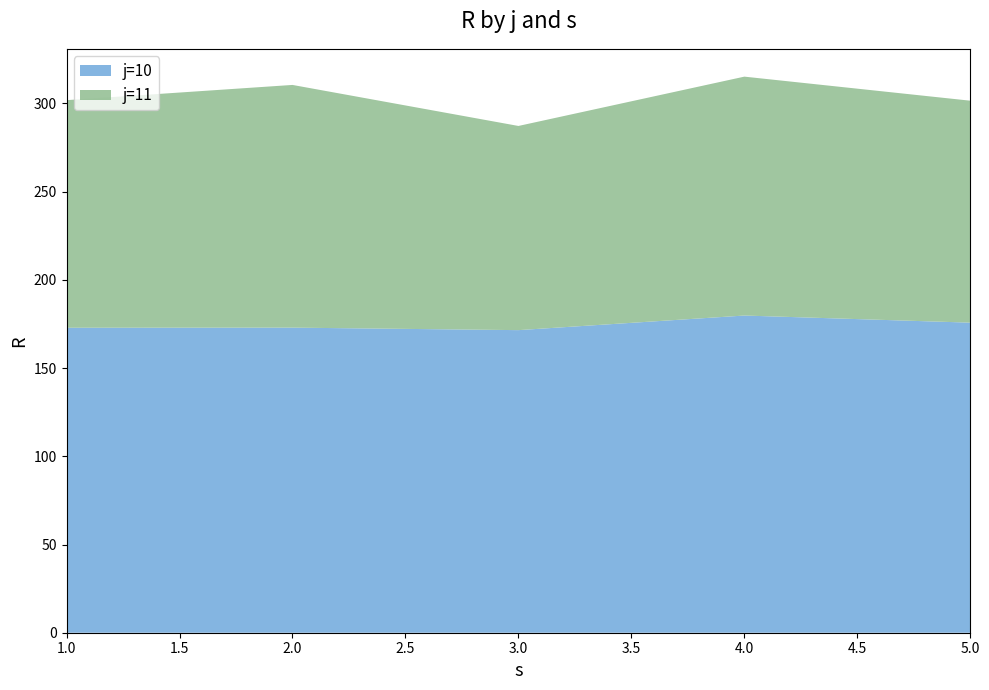

Reading right to left, list all the values displayed in this chart.

j=10: 5=175.8	4=179.8	3=171.5	2=172.9	1=172.9
j=11: 5=125.8	4=135.4	3=115.7	2=137.6	1=129.0